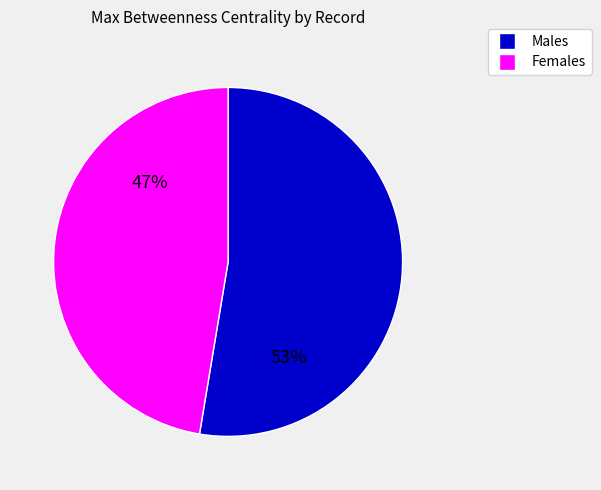

Is there a majority slice in this chart?

Yes